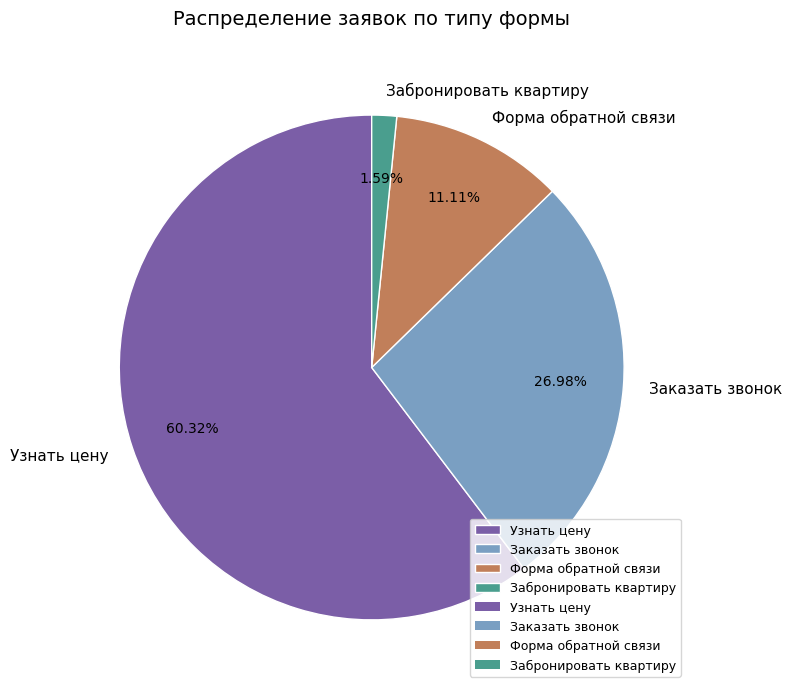

Does Заказать звонок represent more than half of the total?

No